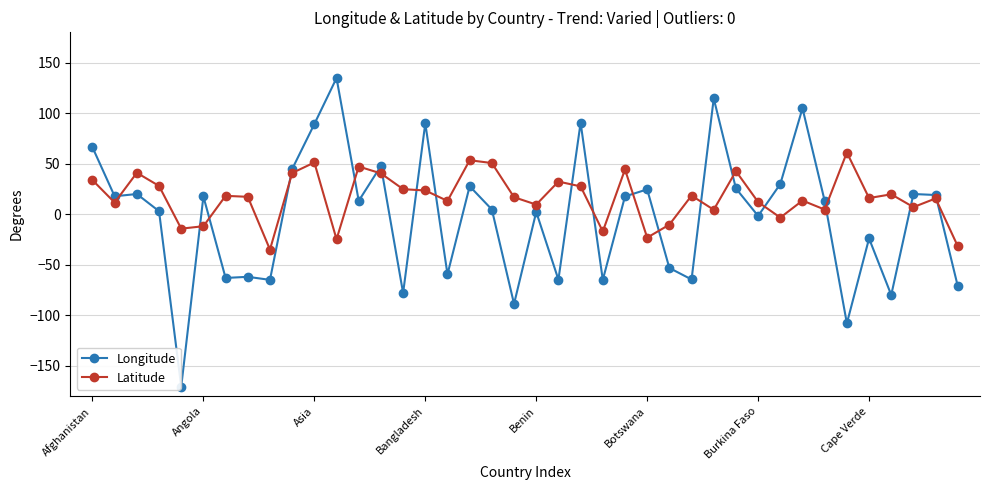

Rank the series by their average value, from lowest to highest.

Longitude, Latitude